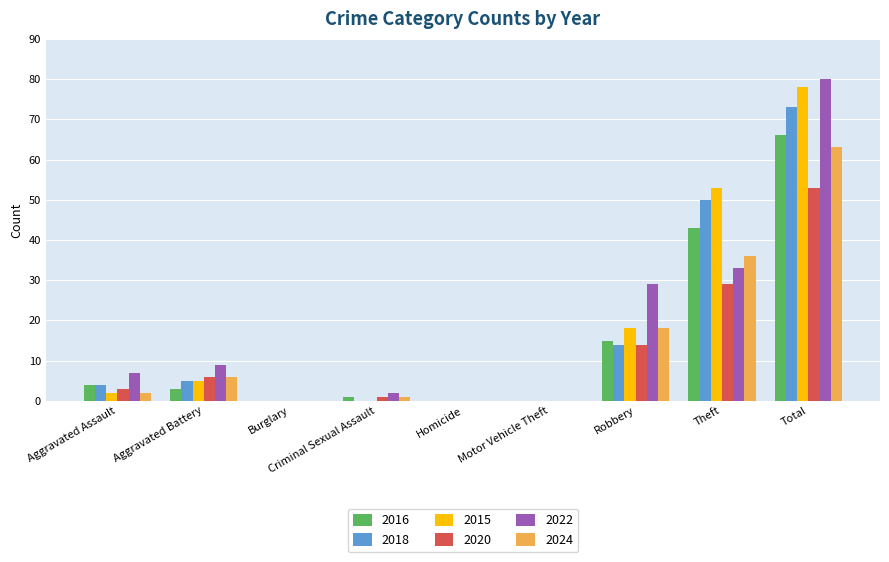

How many distinct data groups are displayed?

6